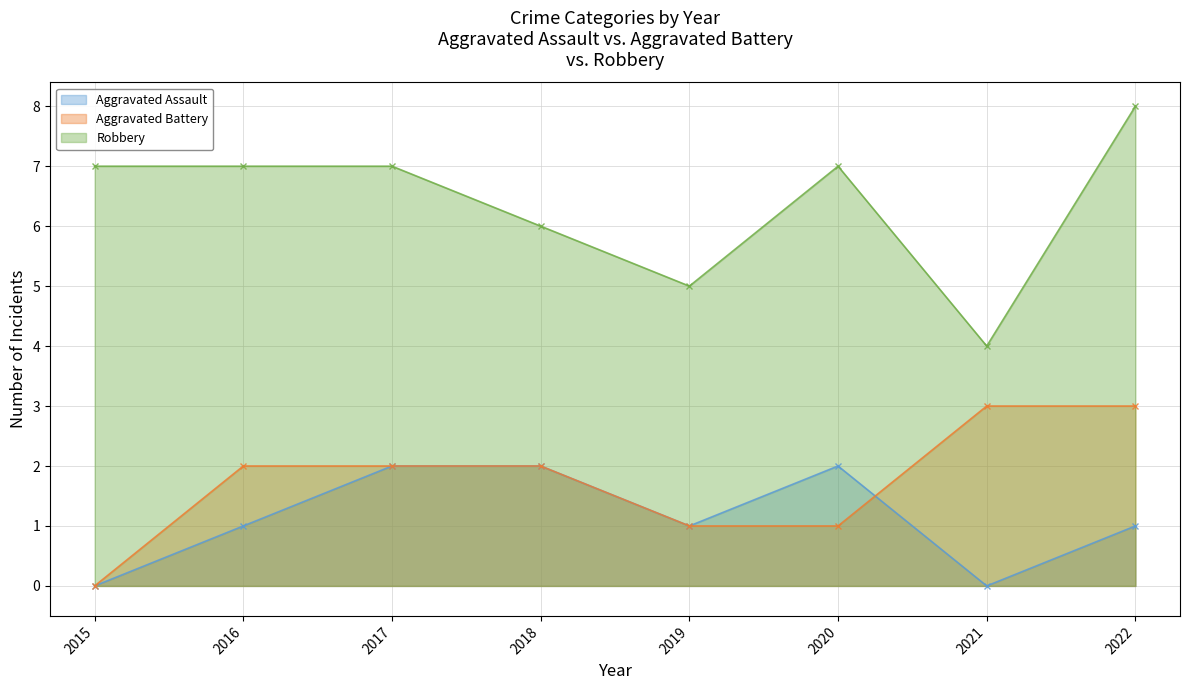

True or false: Aggravated Battery has more than 0 interior local peaks.

False